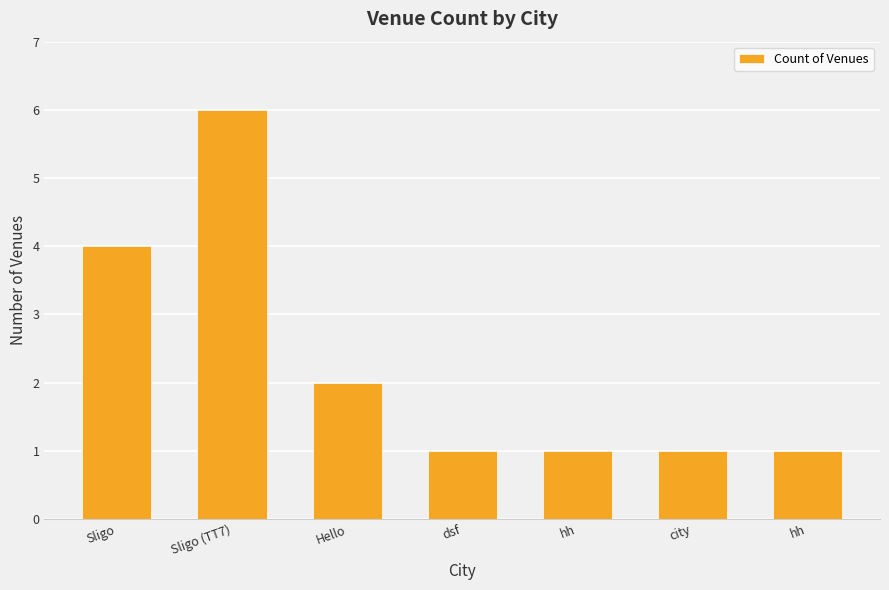

What is the difference between the values at city and Sligo?

3